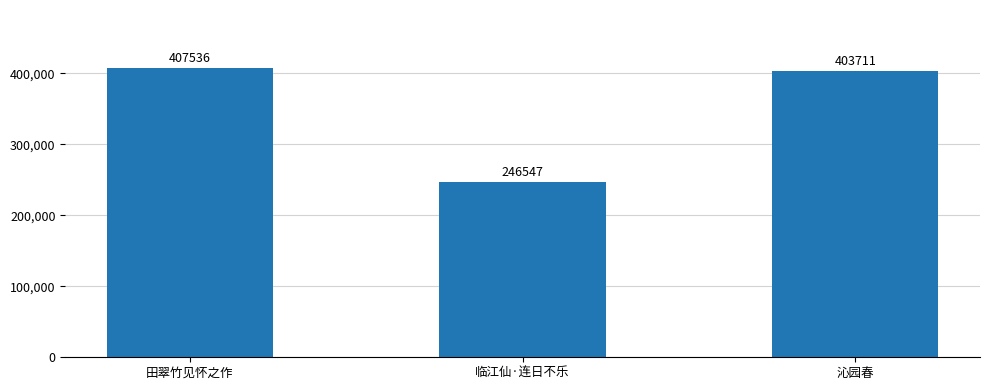

What is the average value?

352598